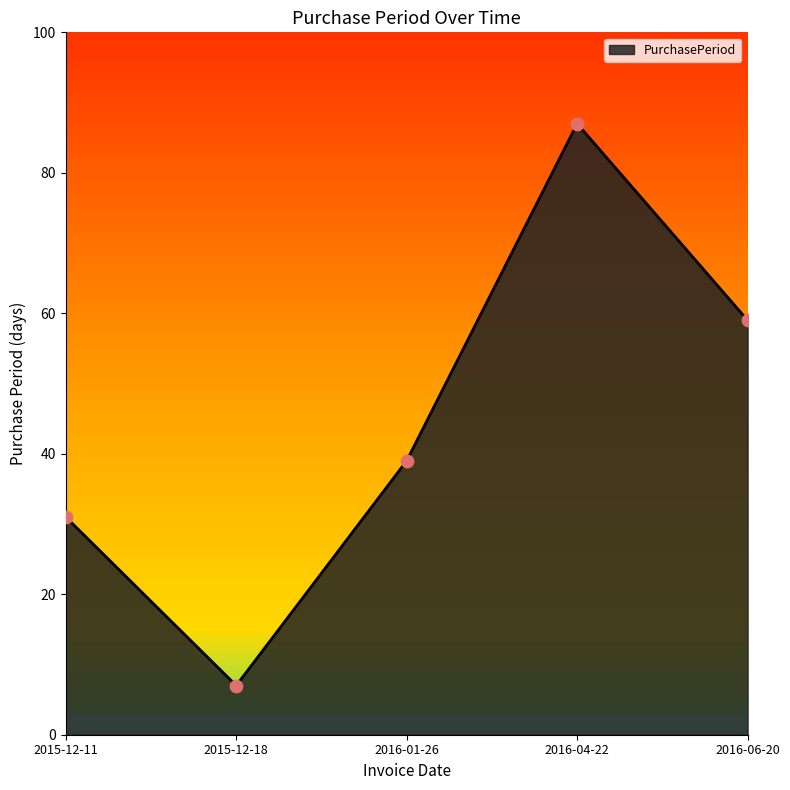

What is the change in value from 2016-01-26 to 2016-04-22?

+48.0